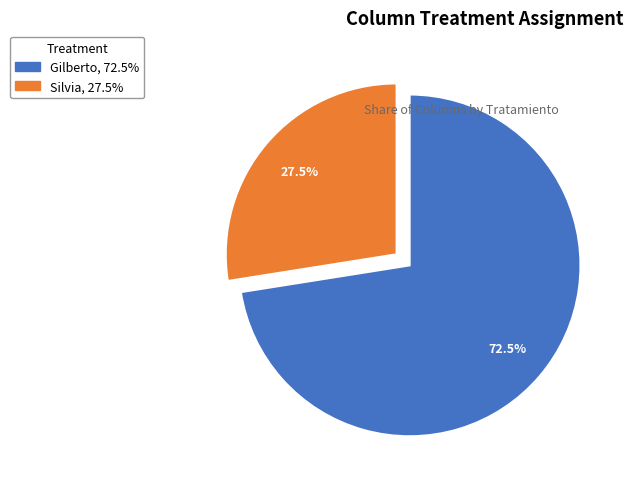

Is it true that Gilberto is 79% of the pie?

False